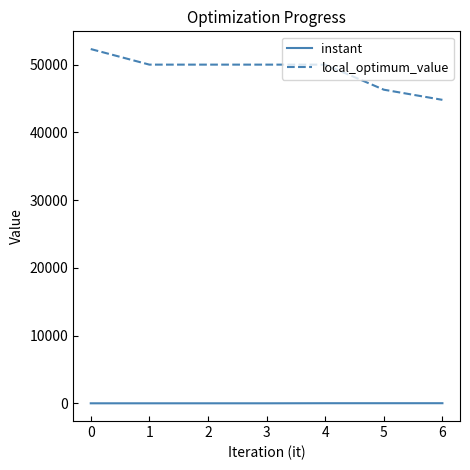

True or false: local_optimum_value has more than 2 points higher than both neighbors.

False